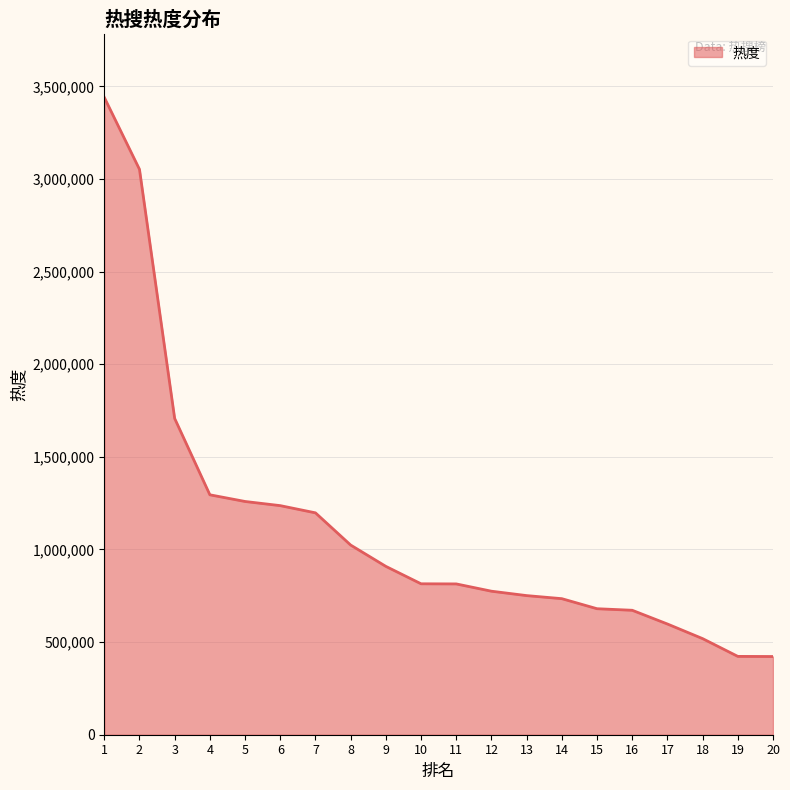

What is the change in value from 9 to 19?

-485856